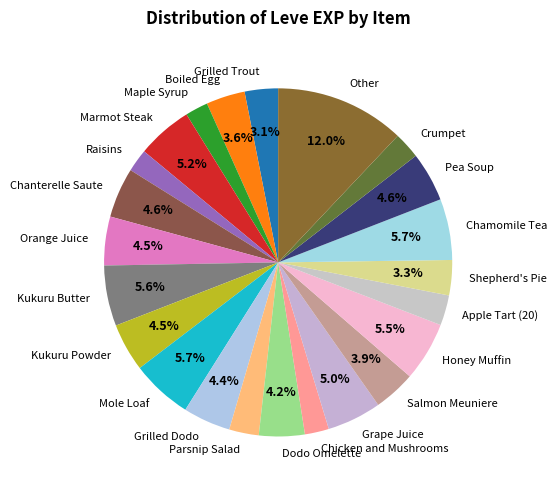

Which has a higher value, Boiled Egg or Honey Muffin?

Honey Muffin